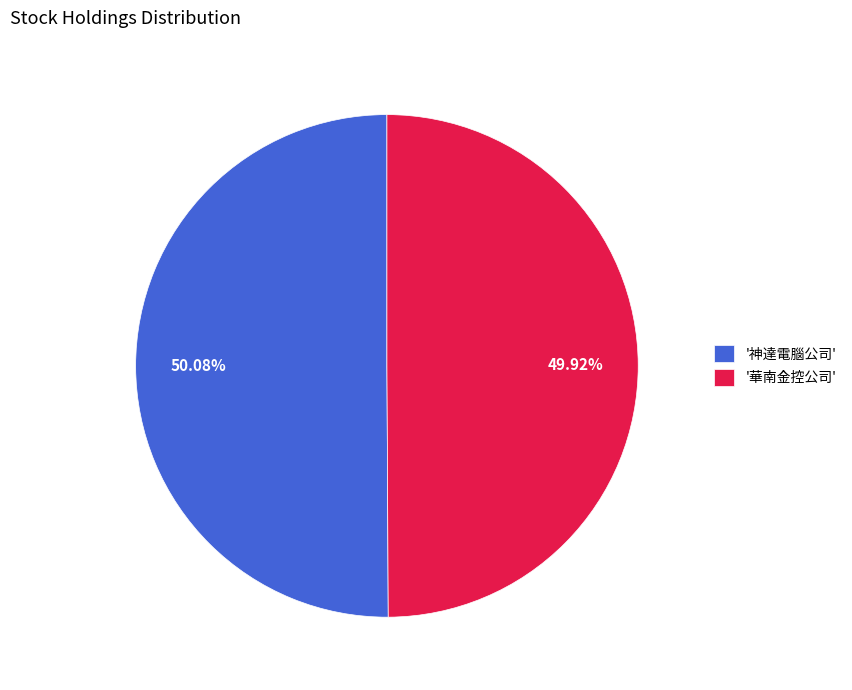

Combined, do '神達電腦公司' and '華南金控公司' account for over 50%?

Yes